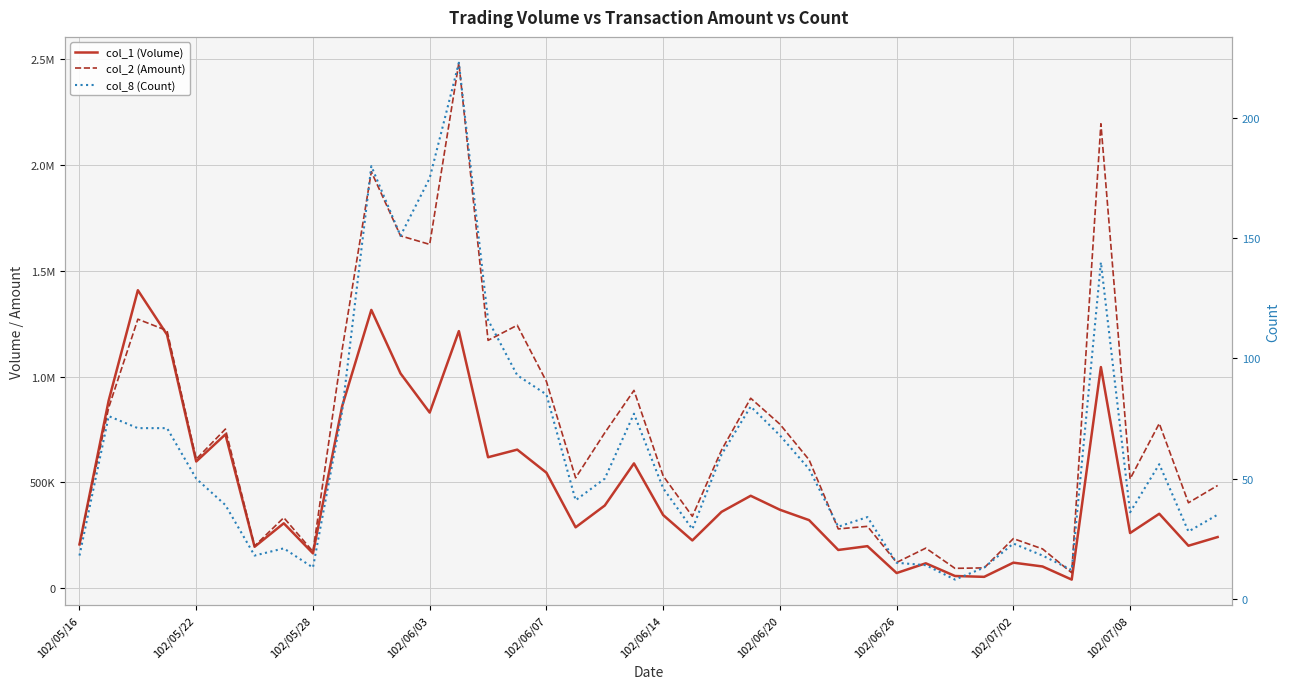

What is the minimum value for col_8 (Count)?

8